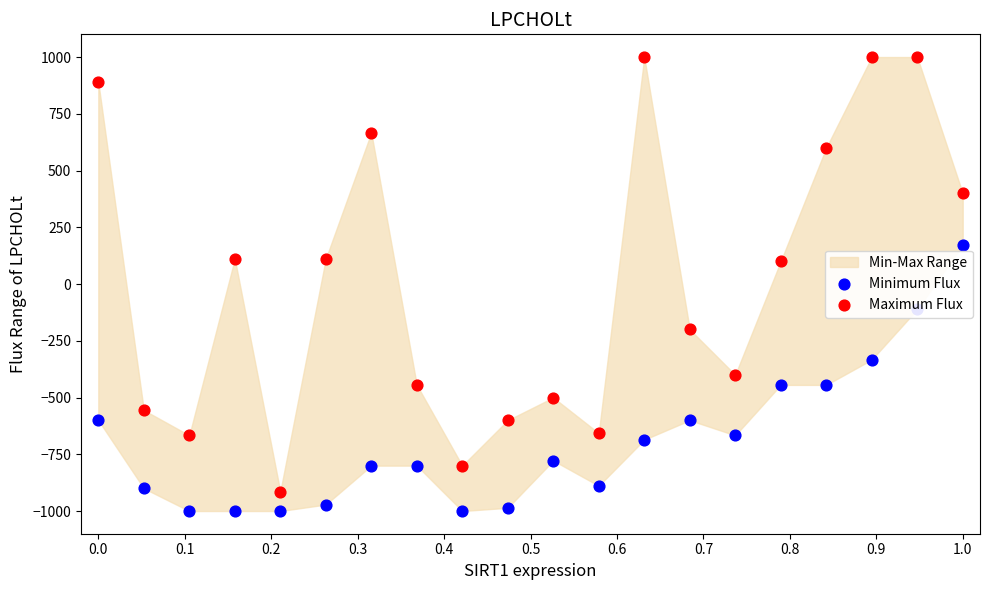

Is the value of Minimum Flux at 12 greater than the value of Maximum Flux at 0.6?

No